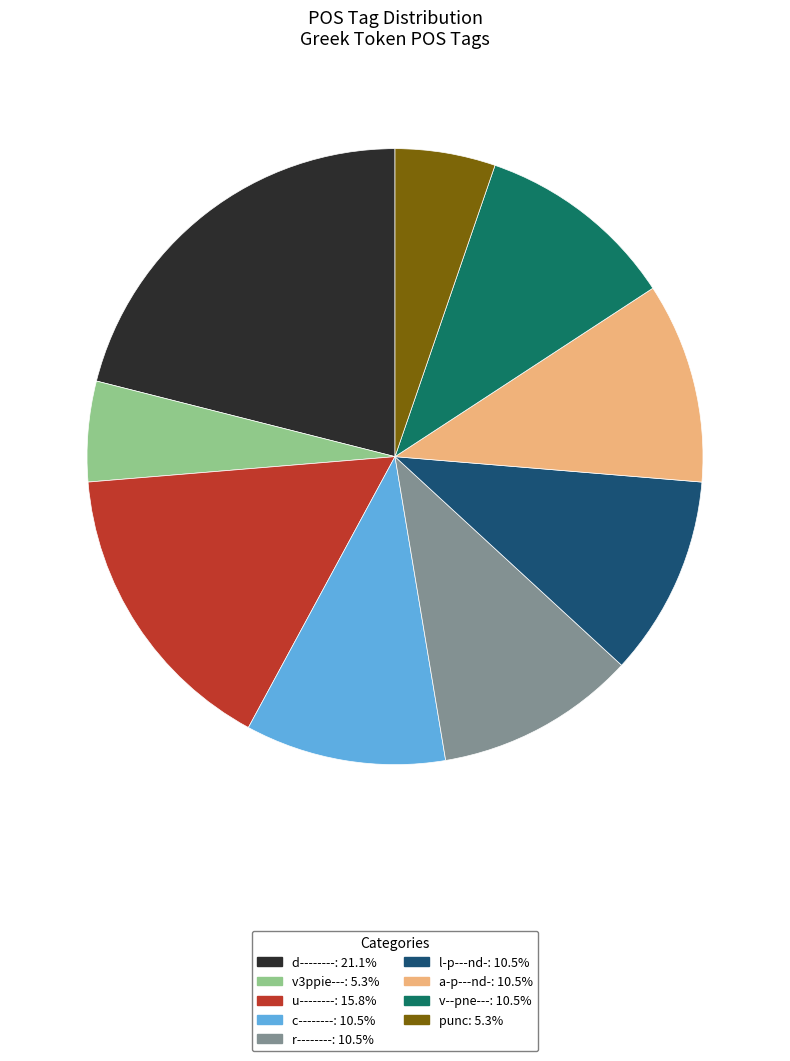

Which has a higher value, d-------- or l-p---nd-?

d--------